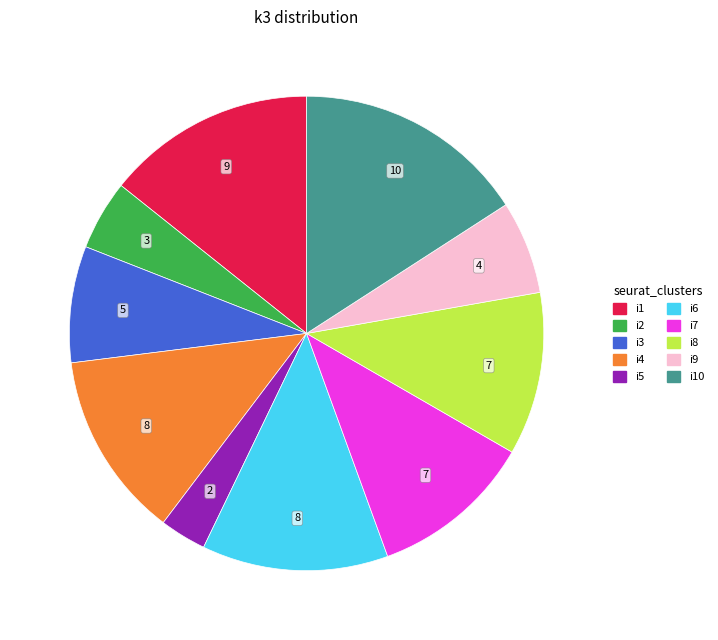

Does any single category account for the majority?

No